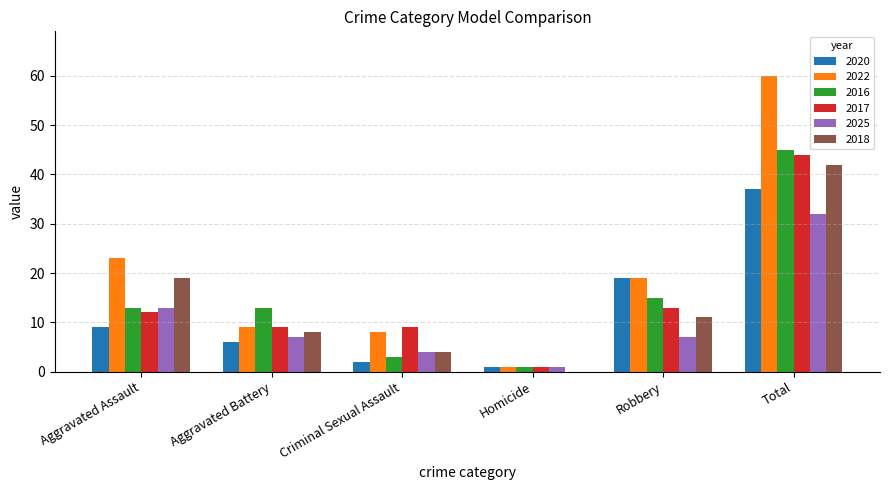

What is the sum of all 2025 values?

64